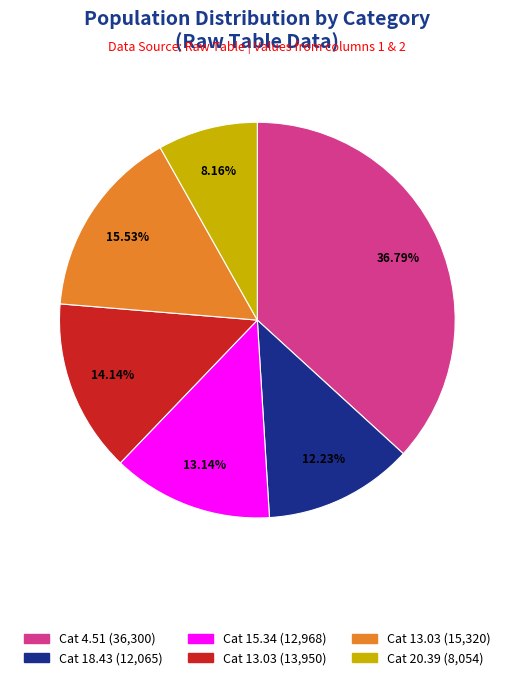

Does any single category account for the majority?

No